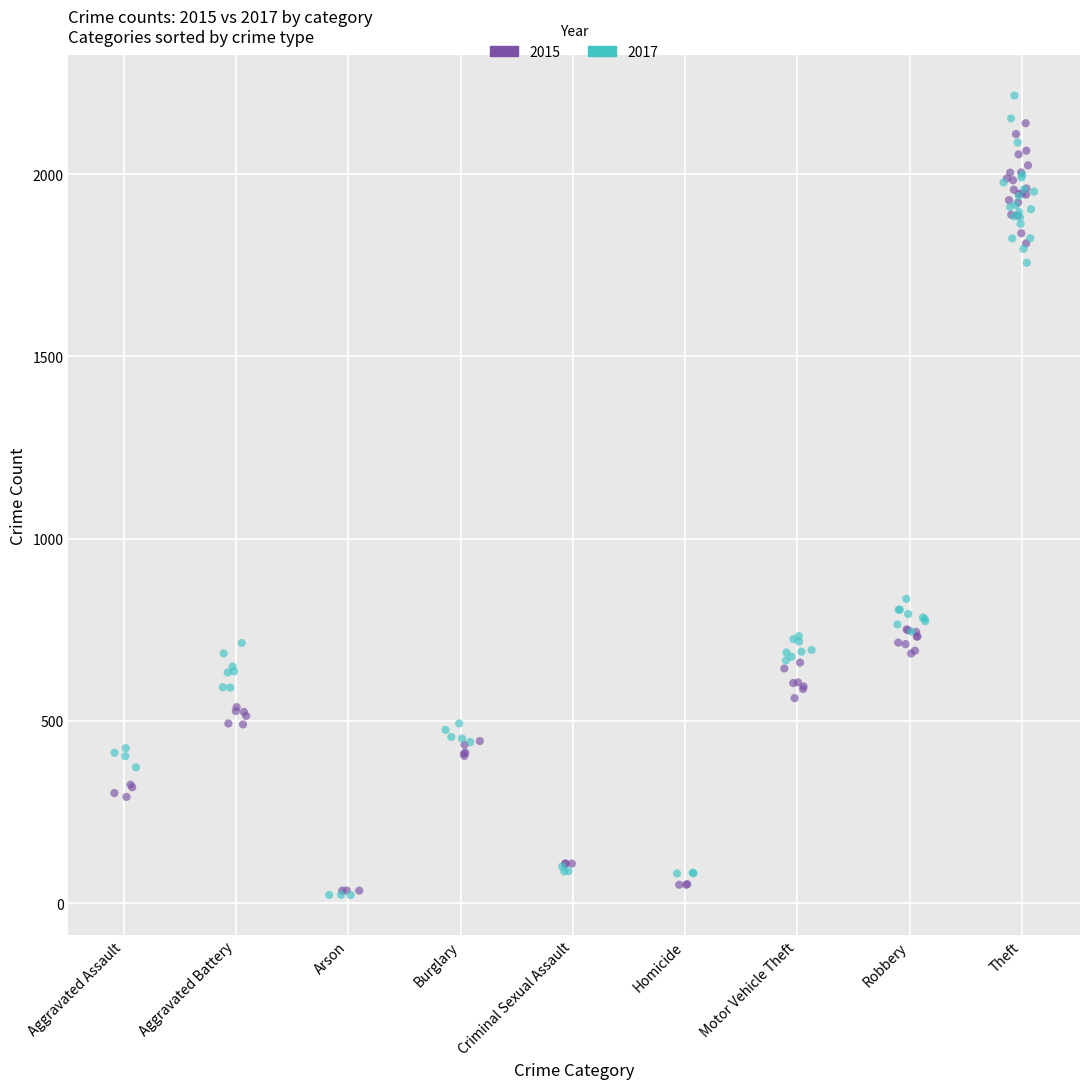

What are all the series names shown in the legend?

2015, 2017